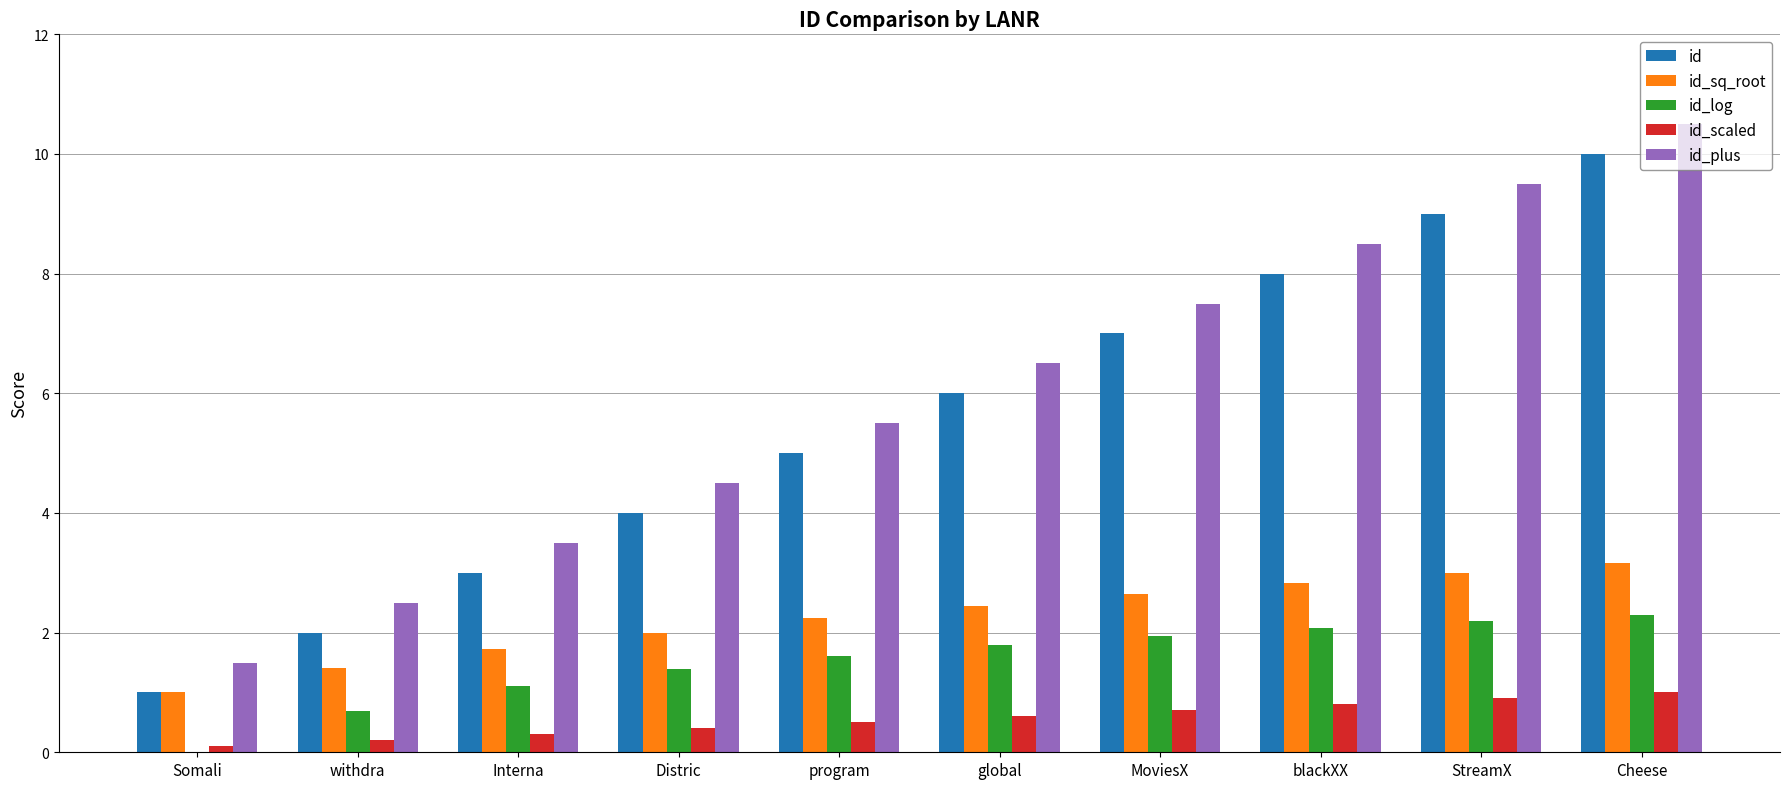

The id series shows 1.3 at program. True or false?

False